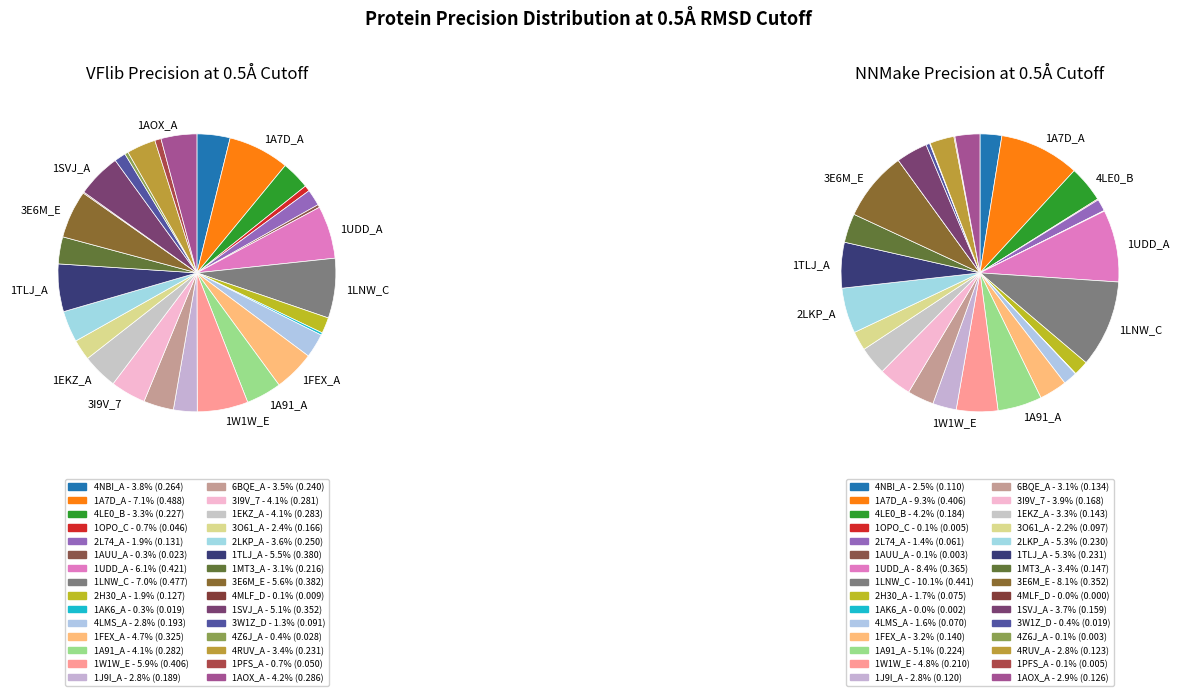

Is it true that 1J9I_A is 3% of the pie?

True